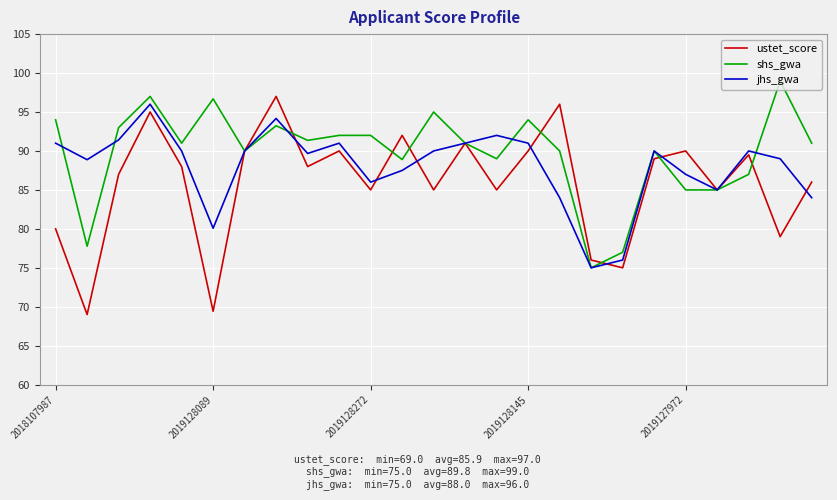

Which series has the largest range (max minus min)?

ustet_score